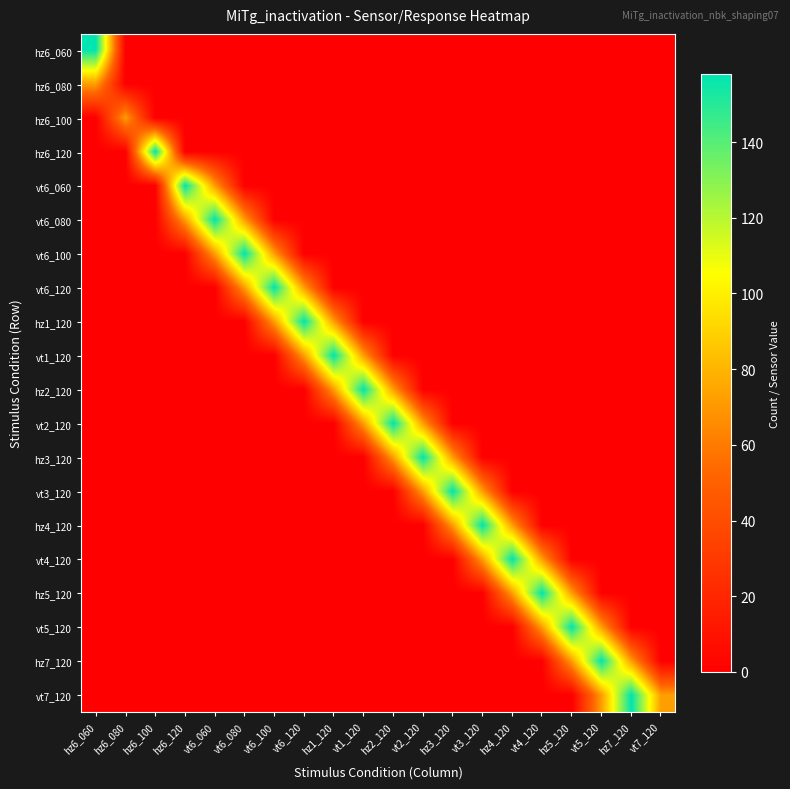

How many series are shown in this chart?

20